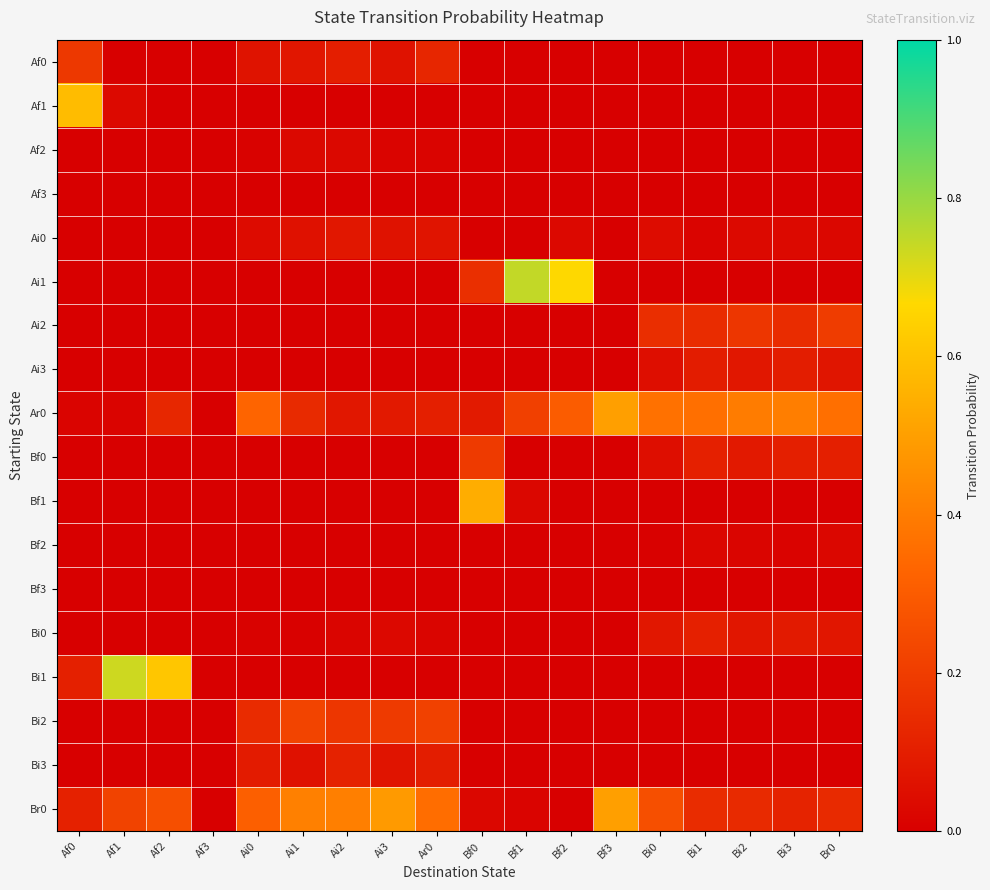

At which category is the sum across all series the highest?

Af0